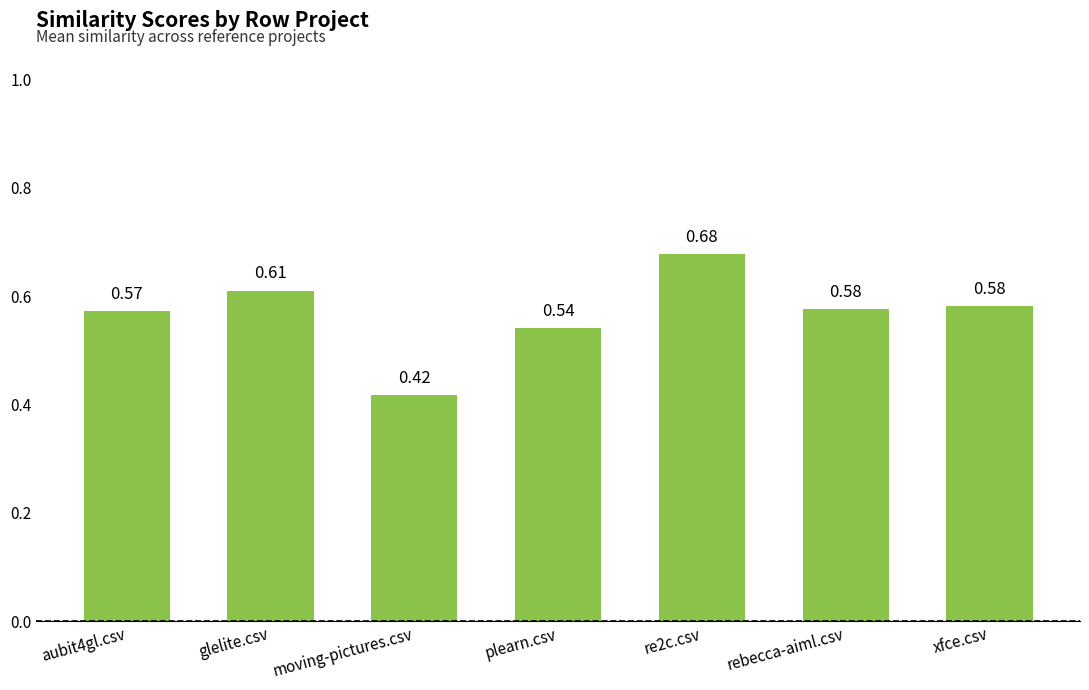

At which category does the chart reach its minimum across all series?

moving-pictures.csv